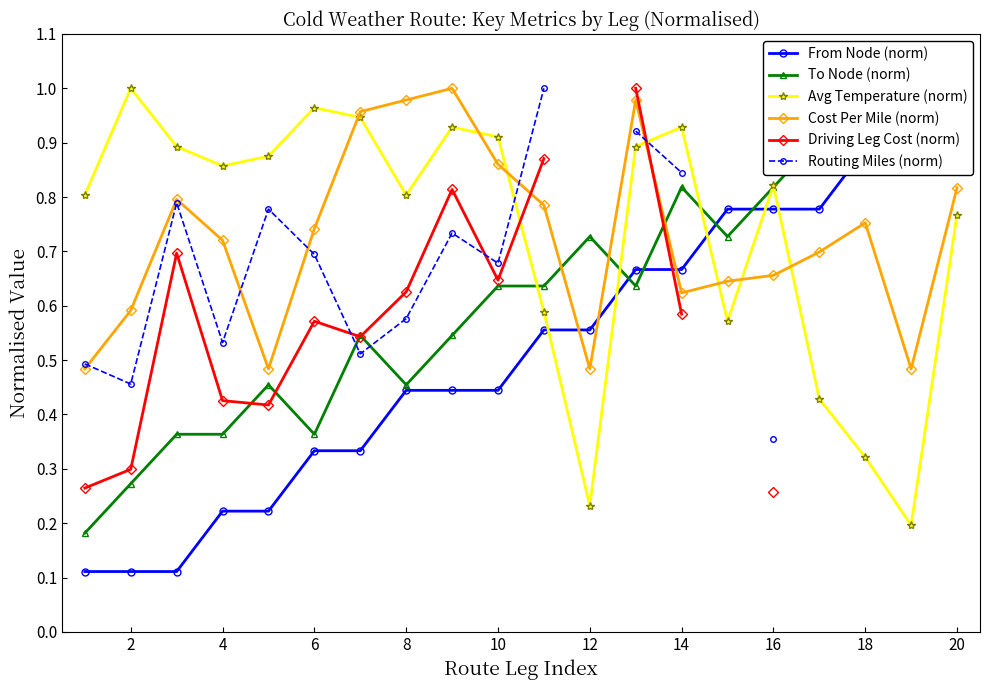

Count the Driving Leg Cost (norm) values in the range 0 to 1.

15